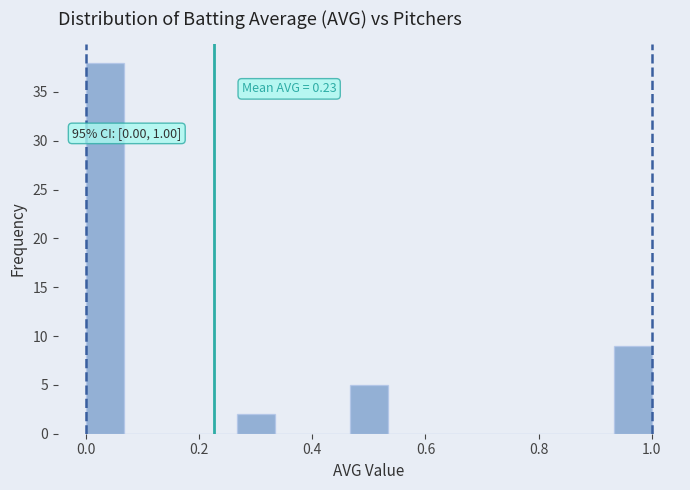

Read against the x-axis, roughly where is the centre of the tallest bar?

0.04